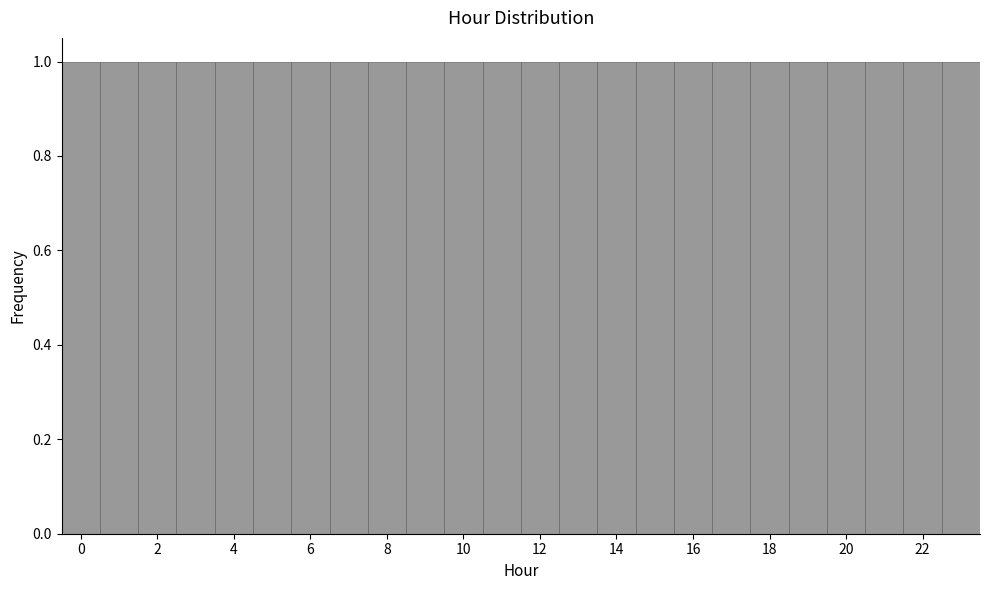

Reading left to right, transcribe this chart: for each bar, give the range it covers on the x-axis and its height. Neither the bar edges nor the heights are printed on the chart, so give them approximately, as read against the axes.

-0.5 to 0.5: 1
0.5 to 1.5: 1
1.5 to 2.5: 1
2.5 to 3.5: 1
3.5 to 4.5: 1
4.5 to 5.5: 1
5.5 to 6.5: 1
6.5 to 7.5: 1
7.5 to 8.5: 1
8.5 to 9.5: 1
9.5 to 10.5: 1
10.5 to 11.5: 1
11.5 to 12.5: 1
12.5 to 13.5: 1
13.5 to 14.5: 1
14.5 to 15.5: 1
15.5 to 16.5: 1
16.5 to 17.5: 1
17.5 to 18.5: 1
18.5 to 19.5: 1
19.5 to 20.5: 1
20.5 to 21.5: 1
21.5 to 22.5: 1
22.5 to 23.5: 1